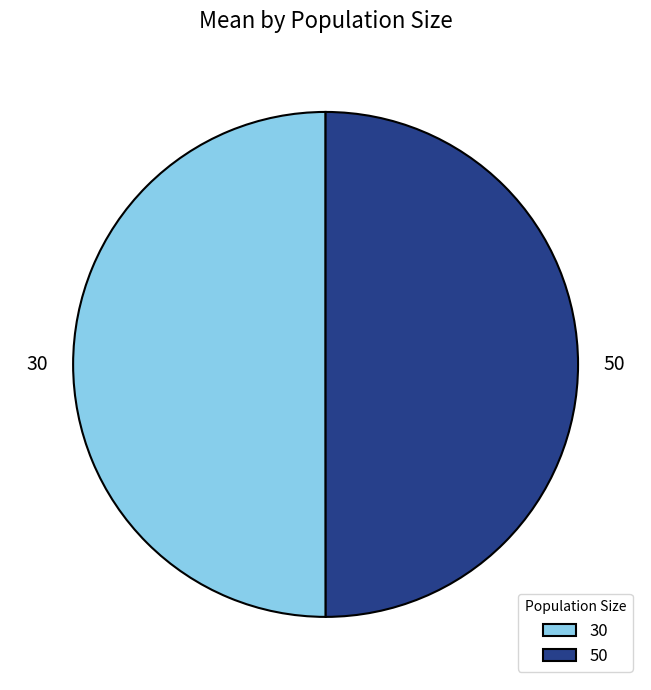

The 30 slice represents 39% of the pie. True or false?

False